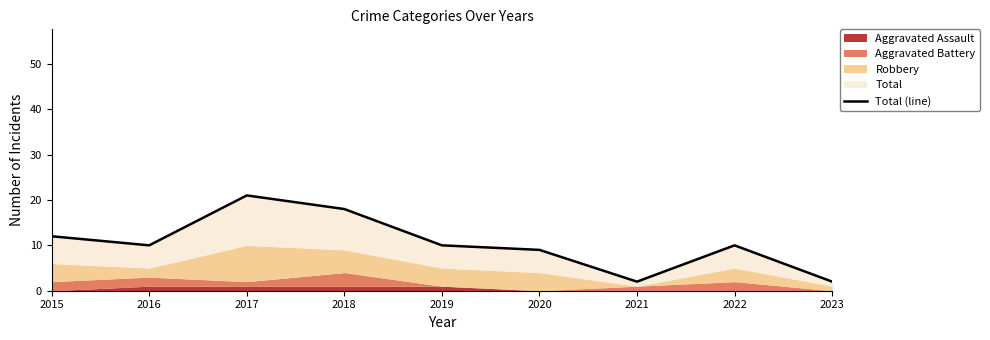

Does the chart have visible grid lines?

No